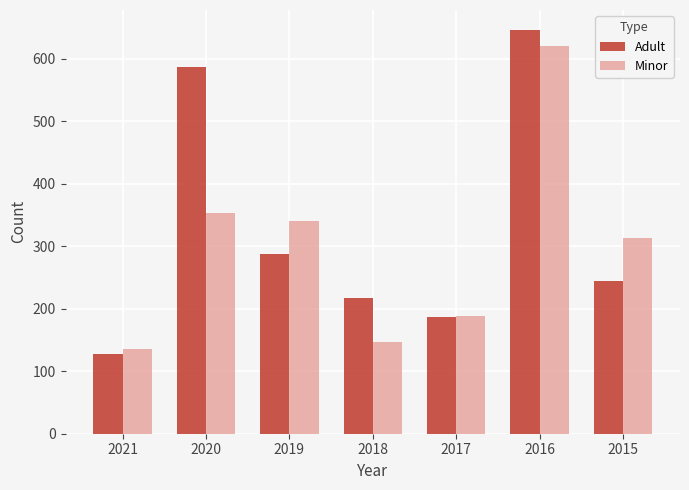

The Minor series shows 147 at 2018. True or false?

True